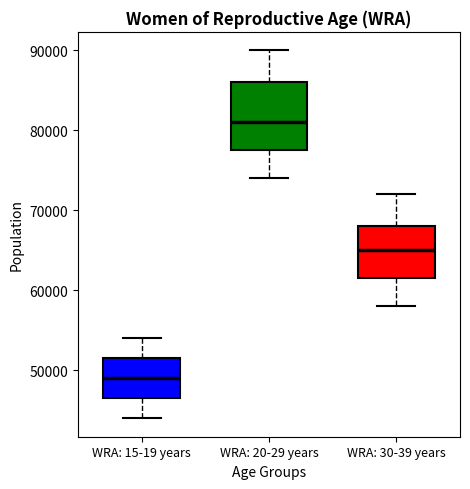

Where is the lower edge of the box for WRA: 30-39 years on the y-axis? The values are not printed on the chart, so give them approximately, as read against the axis.

62000